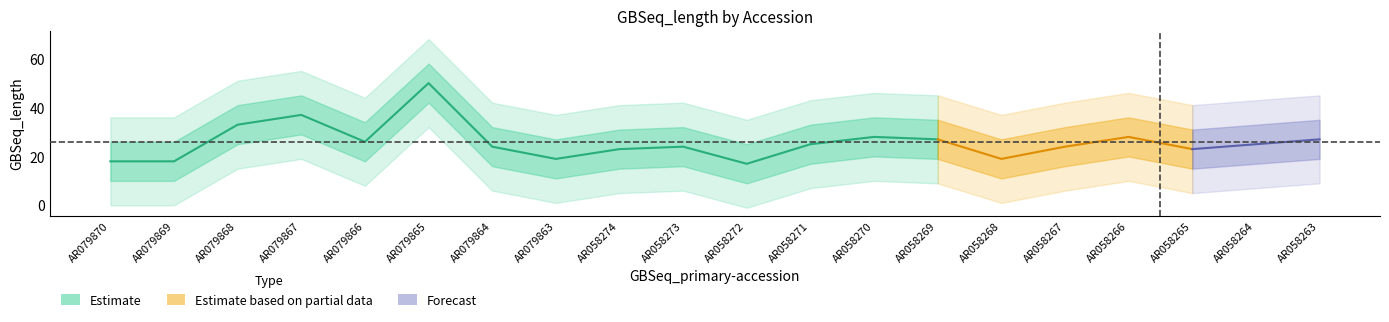

At which category is the sum across all series the highest?

AR079865